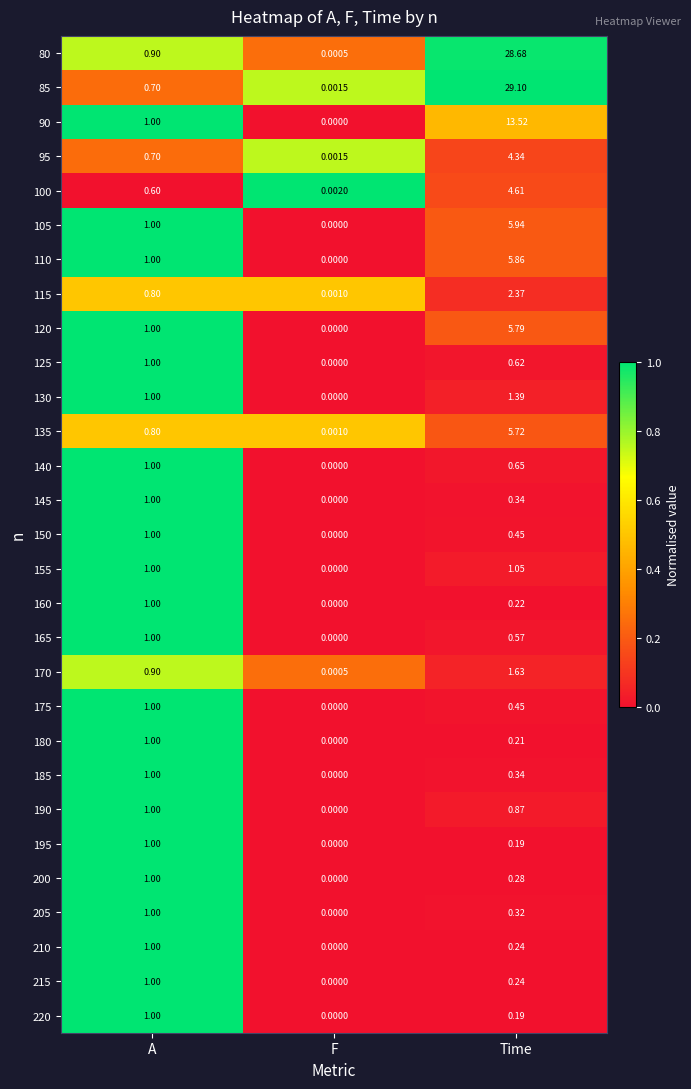

Where is 85 nearest to the value 14?

A